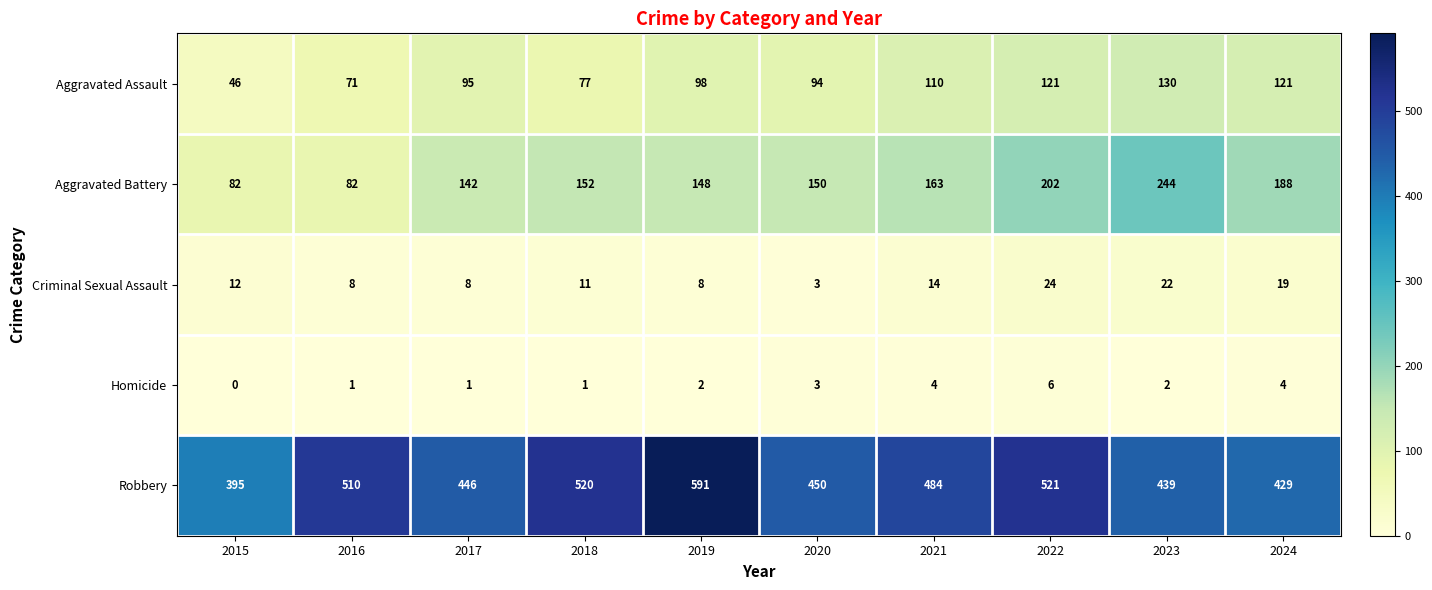

What is the difference between the maximum and minimum values in the Robbery series?

196